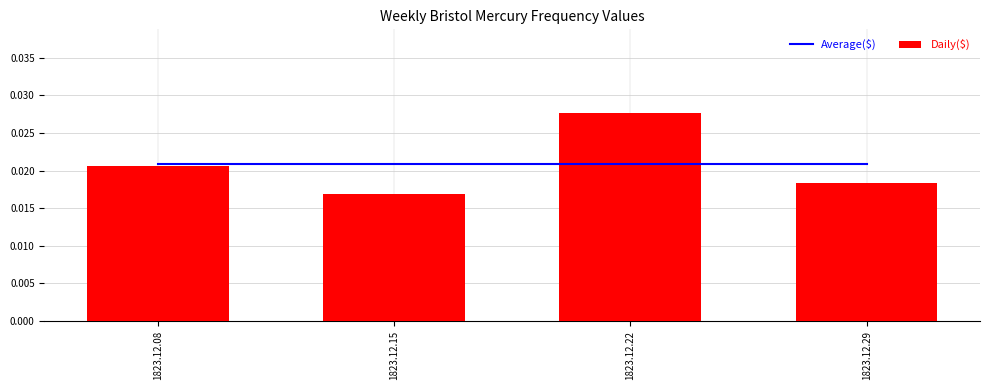

At how many categories does at least one series exceed 0?

4